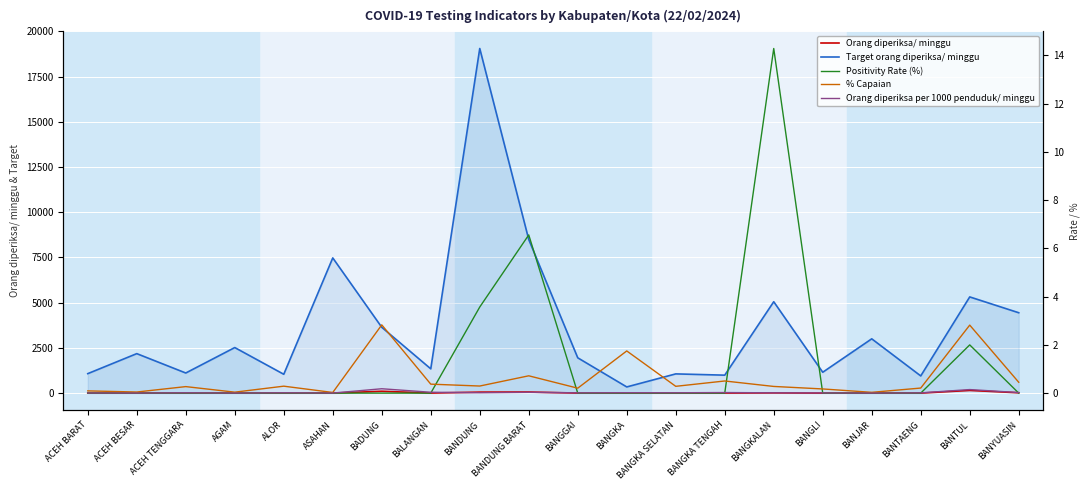

At BANTAENG, list the series in order from smallest to largest.

Positivity Rate (%), Orang diperiksa per 1000 penduduk/ minggu, % Capaian, Orang diperiksa/ minggu, Target orang diperiksa/ minggu